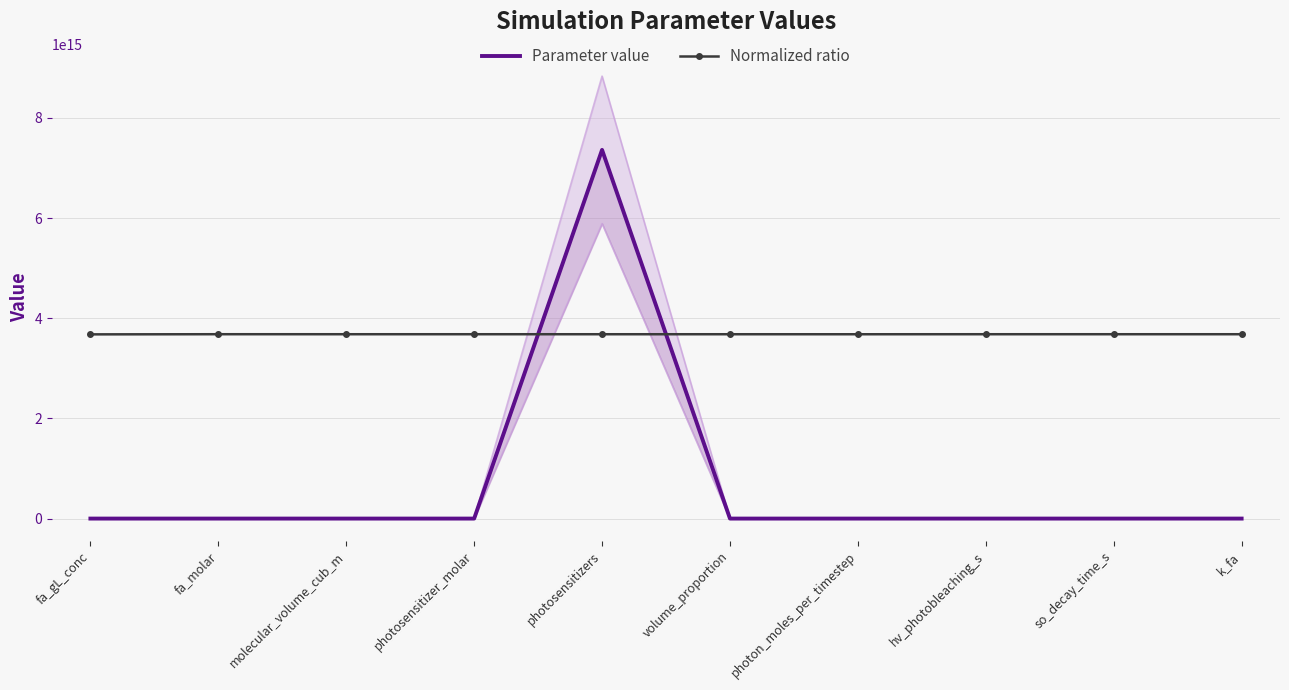

How many intersections are there between Parameter value and Normalized ratio?

2